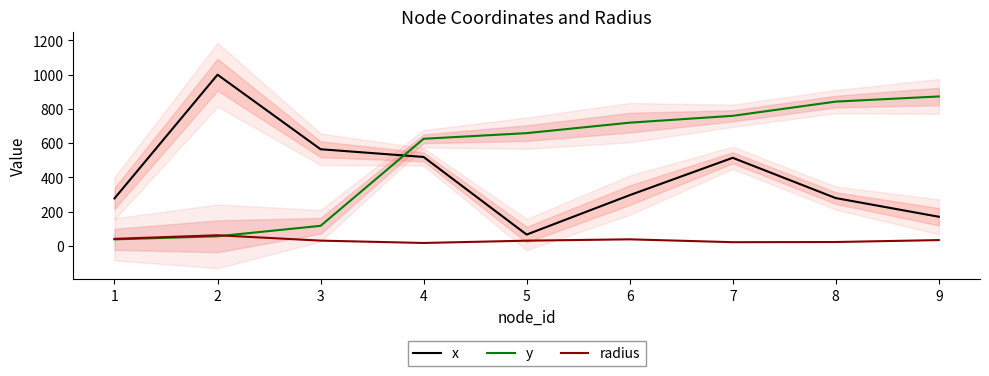

Where does the x series first go above 296?

2